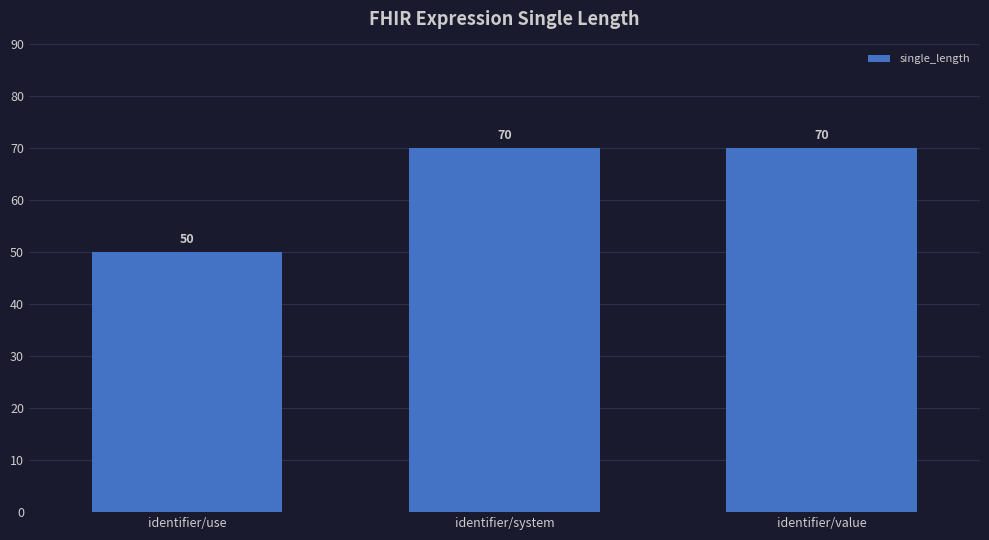

What is the change in value from identifier/use to identifier/system?

+20